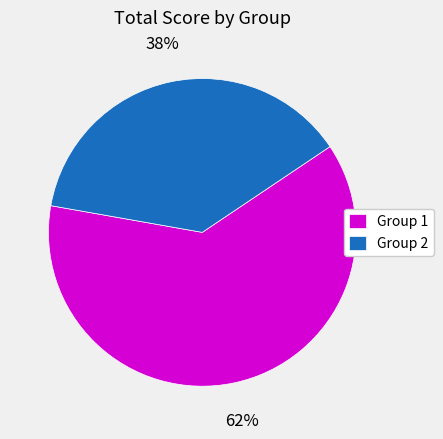

What is the largest slice in the pie chart?

Group 1